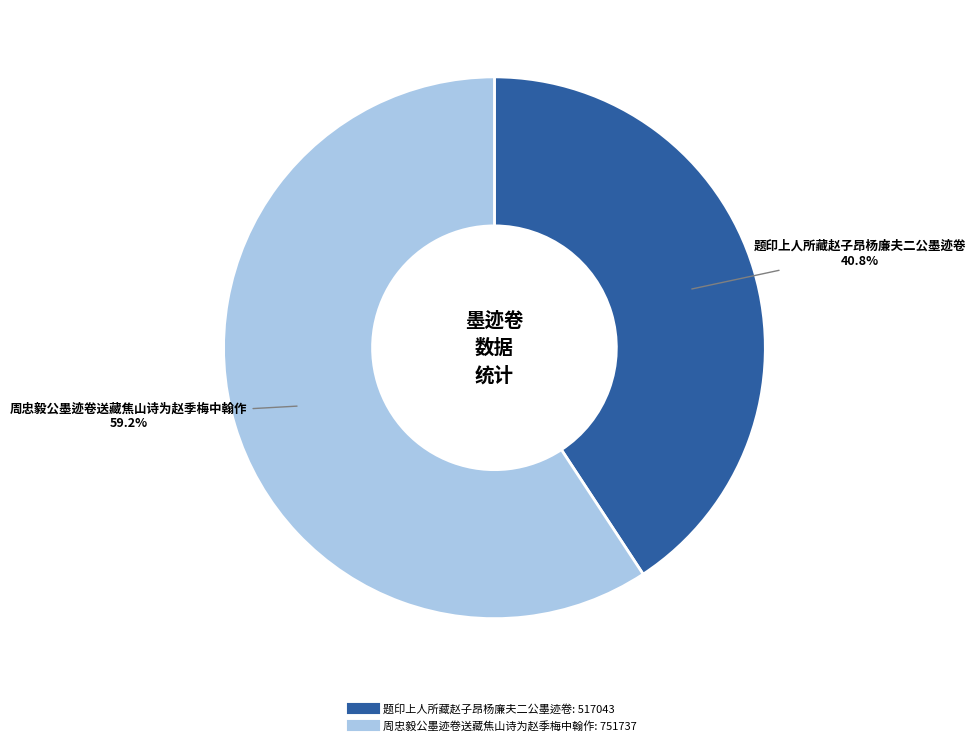

What is the total percentage of 周忠毅公墨迹卷送藏焦山诗为赵季梅中翰作 and 题印上人所藏赵子昂杨廉夫二公墨迹卷?

100.0%